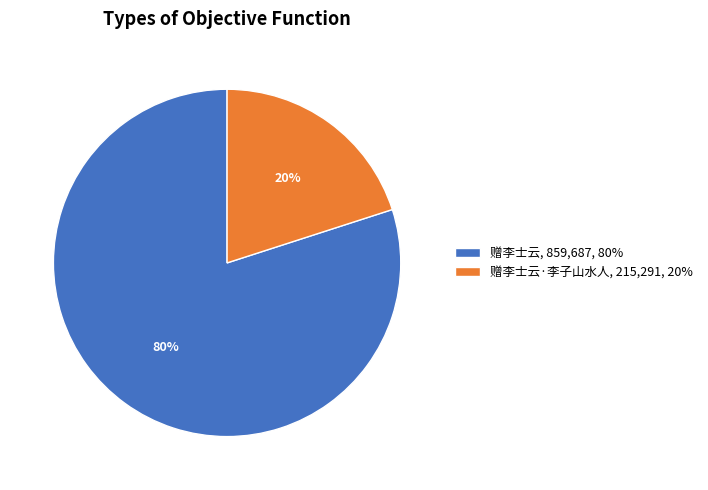

How many segments does this pie chart have?

2